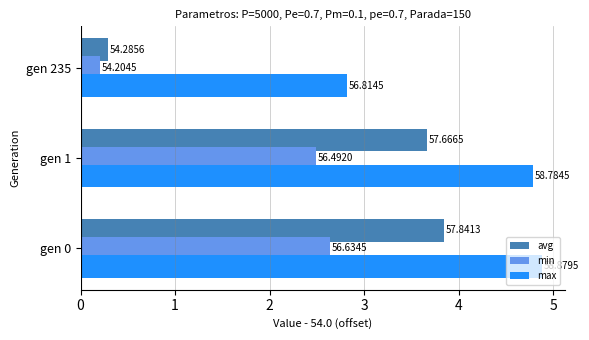

What is the value of the max bar at the 2nd from the left?

4.8